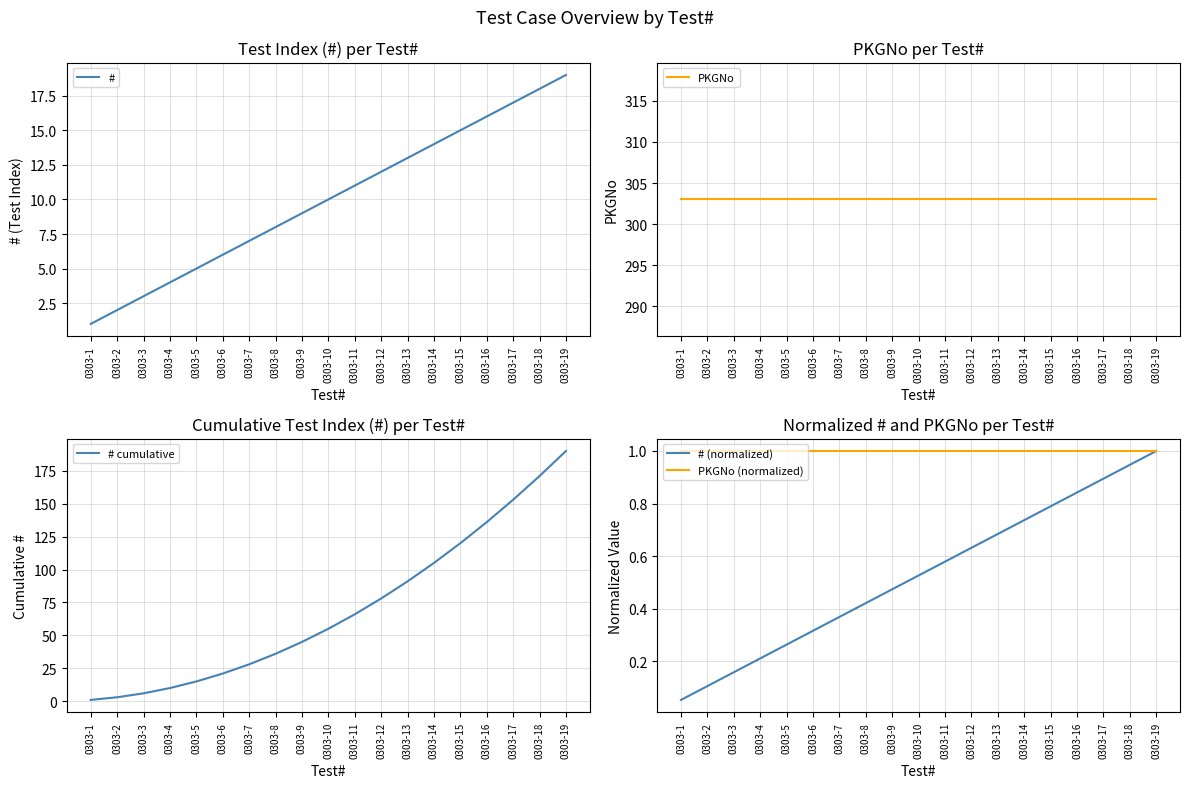

Reading left to right, transcribe all the data shown in this chart.

#: 0303-1=1.0	0303-2=2.0	0303-3=3.0	0303-4=4.0	0303-5=5.0	0303-6=6.0	0303-7=7.0	0303-8=8.0	0303-9=9.0	0303-10=10.0	0303-11=11.0	0303-12=12.0	0303-13=13.0	0303-14=14.0	0303-15=15.0	0303-16=16.0	0303-17=17.0	0303-18=18.0	0303-19=19.0
PKGNo: 0303-1=303.0	0303-2=303.0	0303-3=303.0	0303-4=303.0	0303-5=303.0	0303-6=303.0	0303-7=303.0	0303-8=303.0	0303-9=303.0	0303-10=303.0	0303-11=303.0	0303-12=303.0	0303-13=303.0	0303-14=303.0	0303-15=303.0	0303-16=303.0	0303-17=303.0	0303-18=303.0	0303-19=303.0
# cumulative: 0303-1=1.0	0303-2=3.0	0303-3=6.0	0303-4=10.0	0303-5=15.0	0303-6=21.0	0303-7=28.0	0303-8=36.0	0303-9=45.0	0303-10=55.0	0303-11=66.0	0303-12=78.0	0303-13=91.0	0303-14=105.0	0303-15=120.0	0303-16=136.0	0303-17=153.0	0303-18=171.0	0303-19=190.0
# (normalized): 0303-1=0.1	0303-2=0.1	0303-3=0.2	0303-4=0.2	0303-5=0.3	0303-6=0.3	0303-7=0.4	0303-8=0.4	0303-9=0.5	0303-10=0.5	0303-11=0.6	0303-12=0.6	0303-13=0.7	0303-14=0.7	0303-15=0.8	0303-16=0.8	0303-17=0.9	0303-18=0.9	0303-19=1.0
PKGNo (normalized): 0303-1=1.0	0303-2=1.0	0303-3=1.0	0303-4=1.0	0303-5=1.0	0303-6=1.0	0303-7=1.0	0303-8=1.0	0303-9=1.0	0303-10=1.0	0303-11=1.0	0303-12=1.0	0303-13=1.0	0303-14=1.0	0303-15=1.0	0303-16=1.0	0303-17=1.0	0303-18=1.0	0303-19=1.0